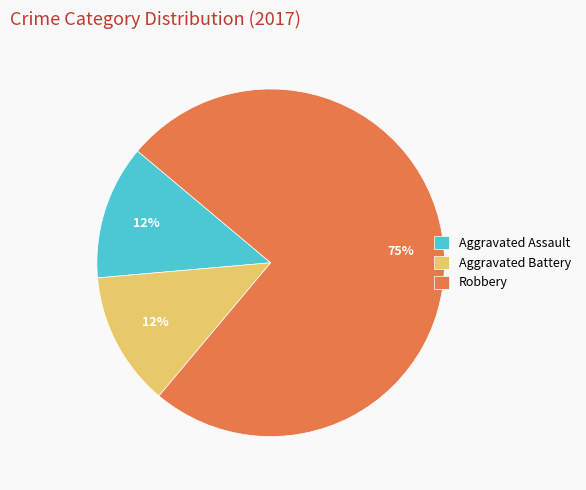

Which slice is the largest?

Robbery